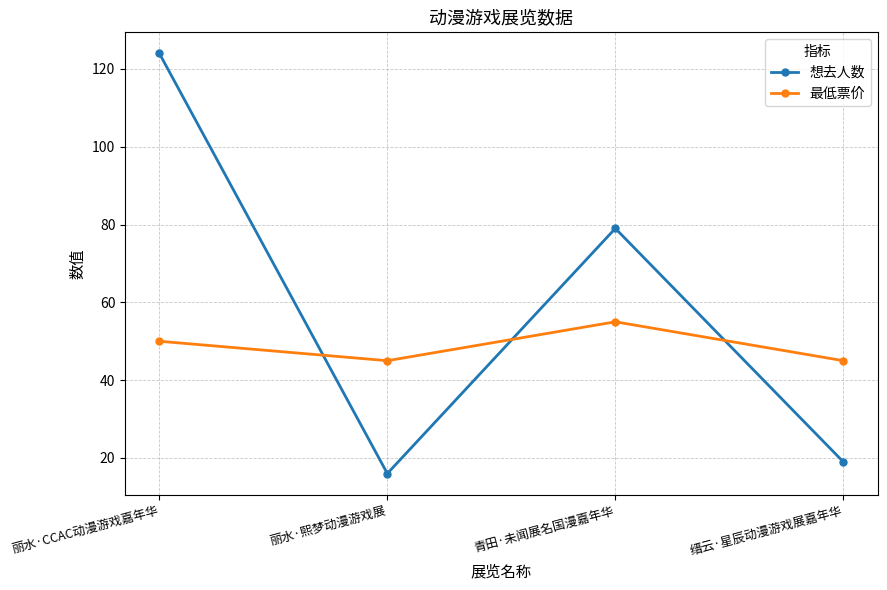

What is the label of the 2nd point from the right?

青田·未闻展名国漫嘉年华